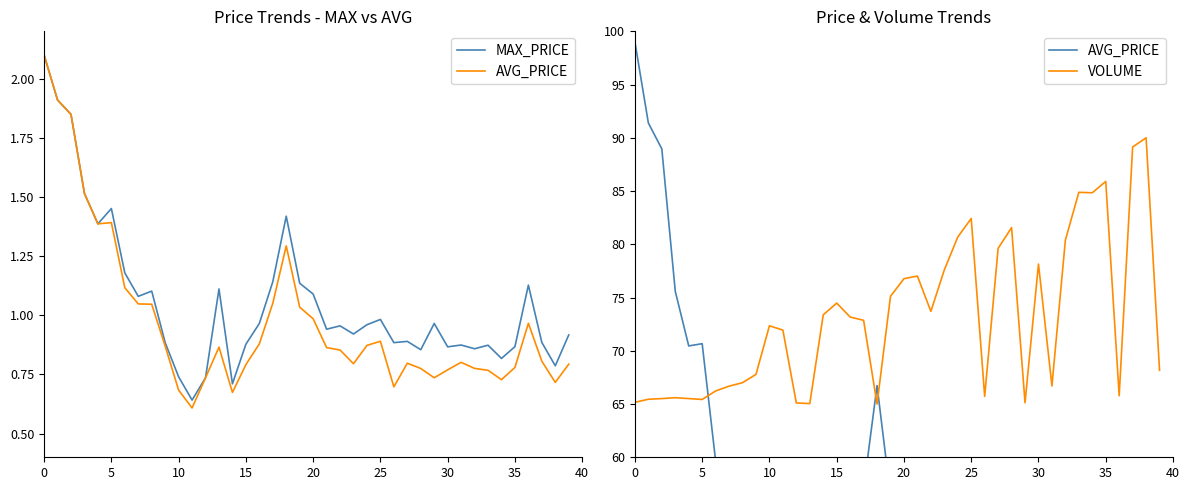

How many values in the VOLUME series exceed 72?

21